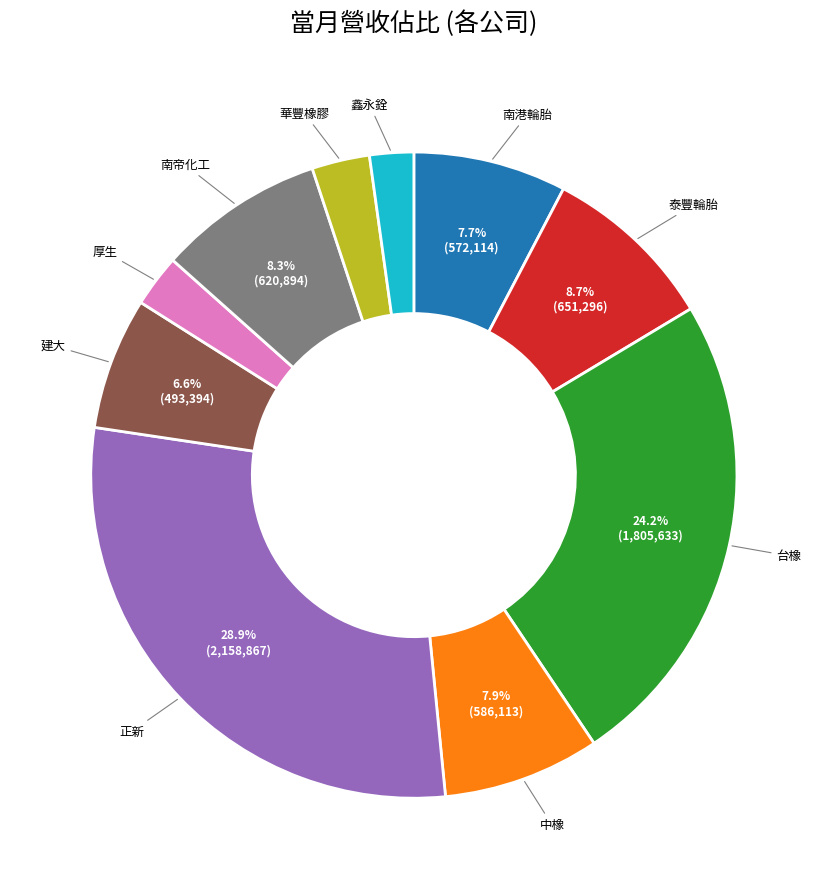

To the nearest percent, what portion does 正新 represent?

29%